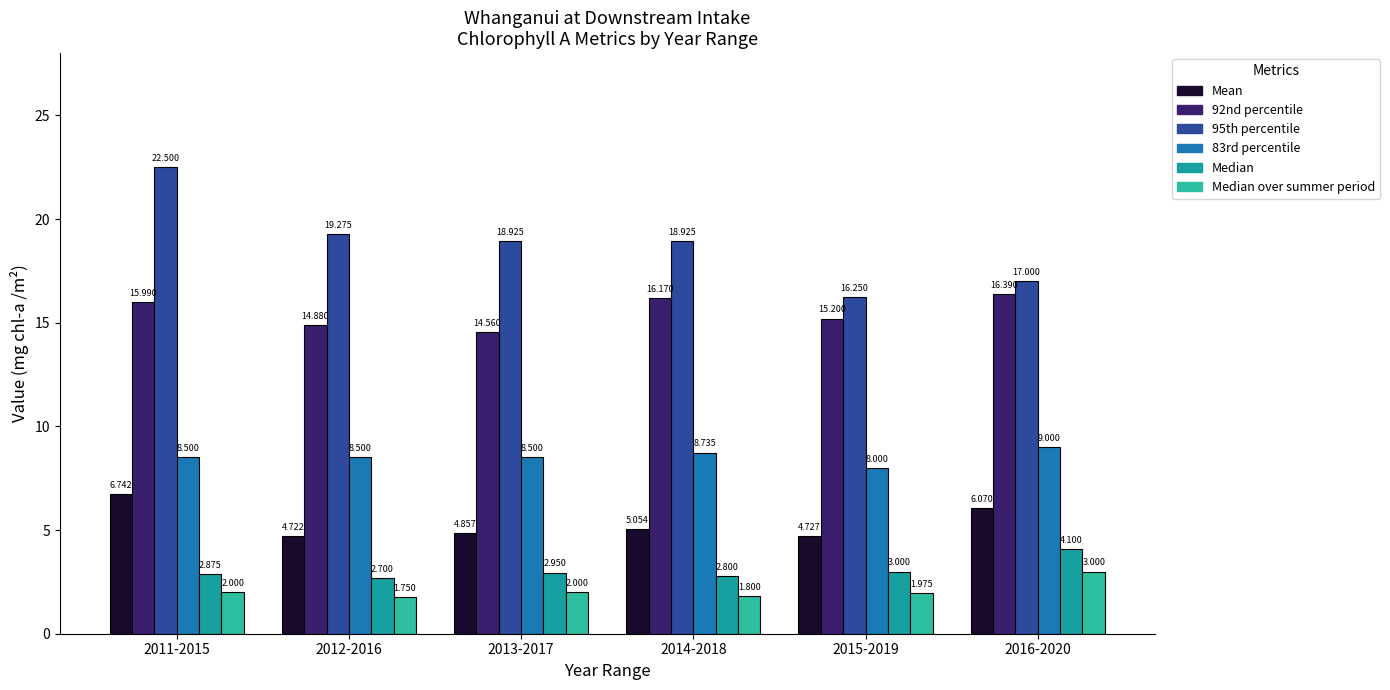

Between 2011-2015 and 2012-2016, which series saw the biggest shift?

95th percentile